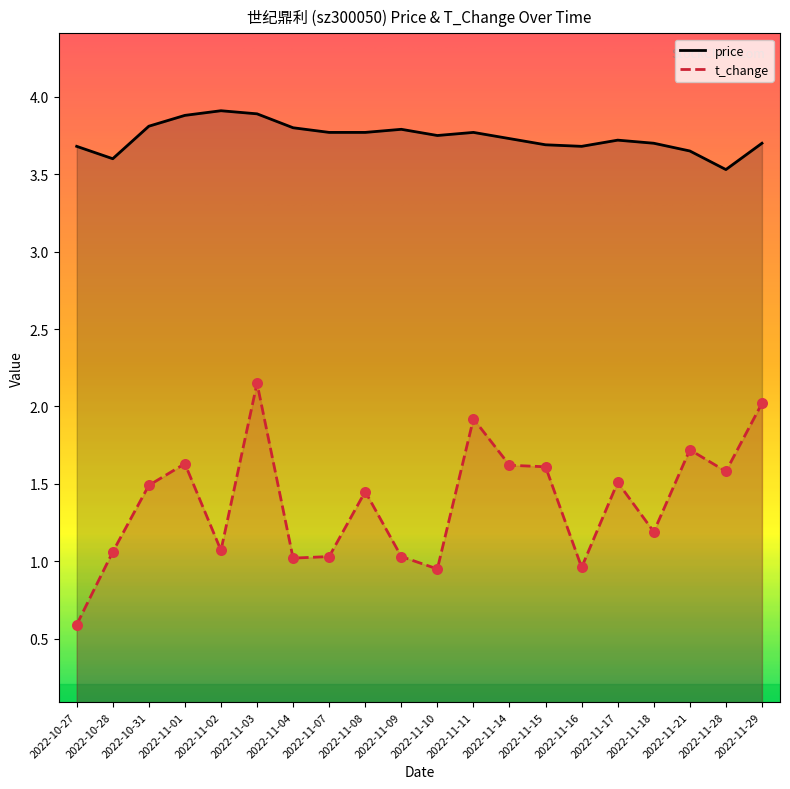

What is the total value across all series at 2022-11-09?

4.8